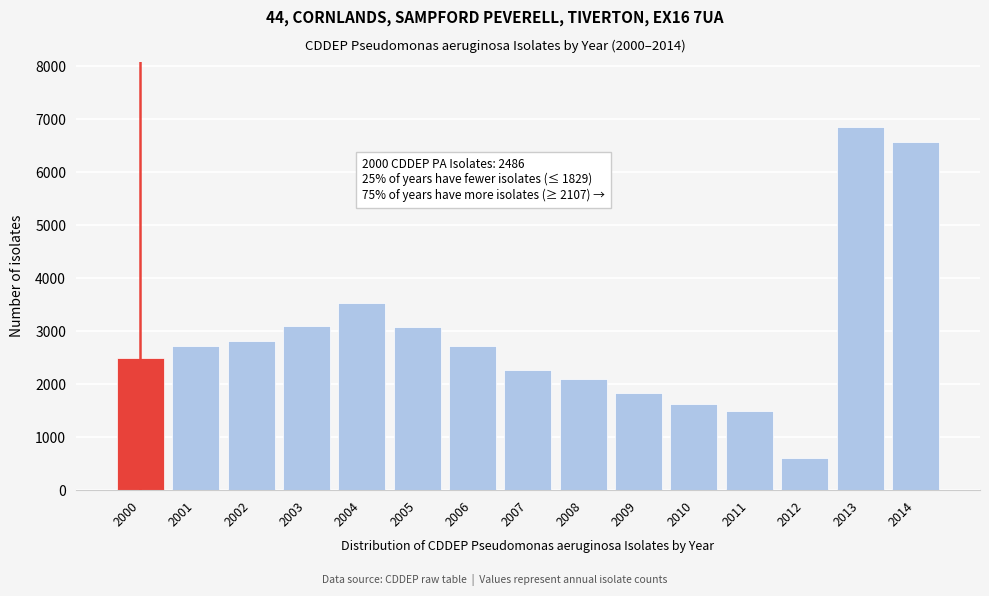

Which label corresponds to the smallest value in the chart?

2012